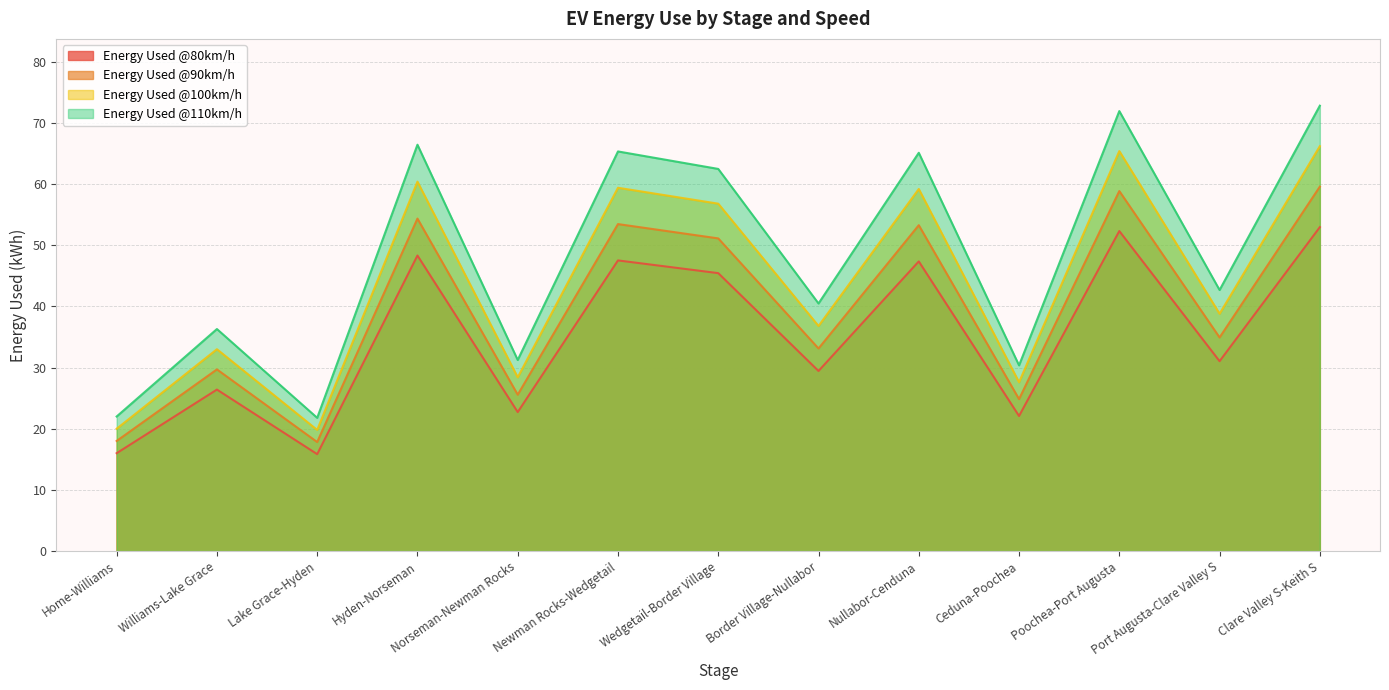

True or false: Energy Used @100km/h and Energy Used @80km/h cross at least once.

False